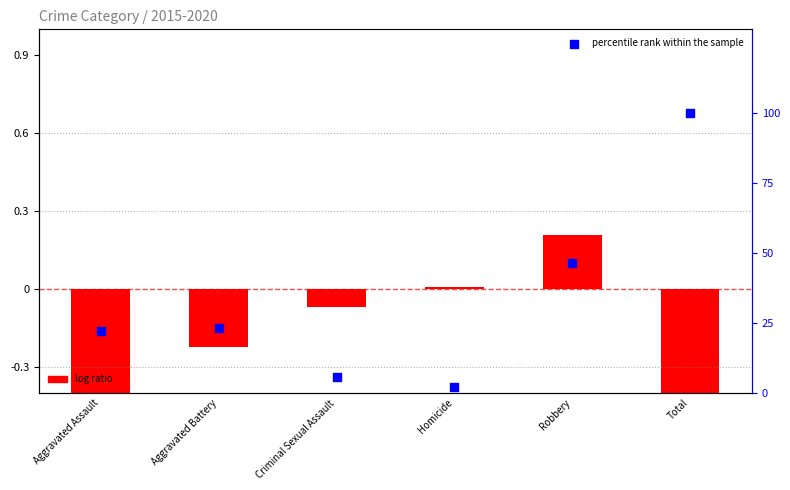

What is the ratio of the value at Criminal Sexual Assault to the value at Total?

0.1